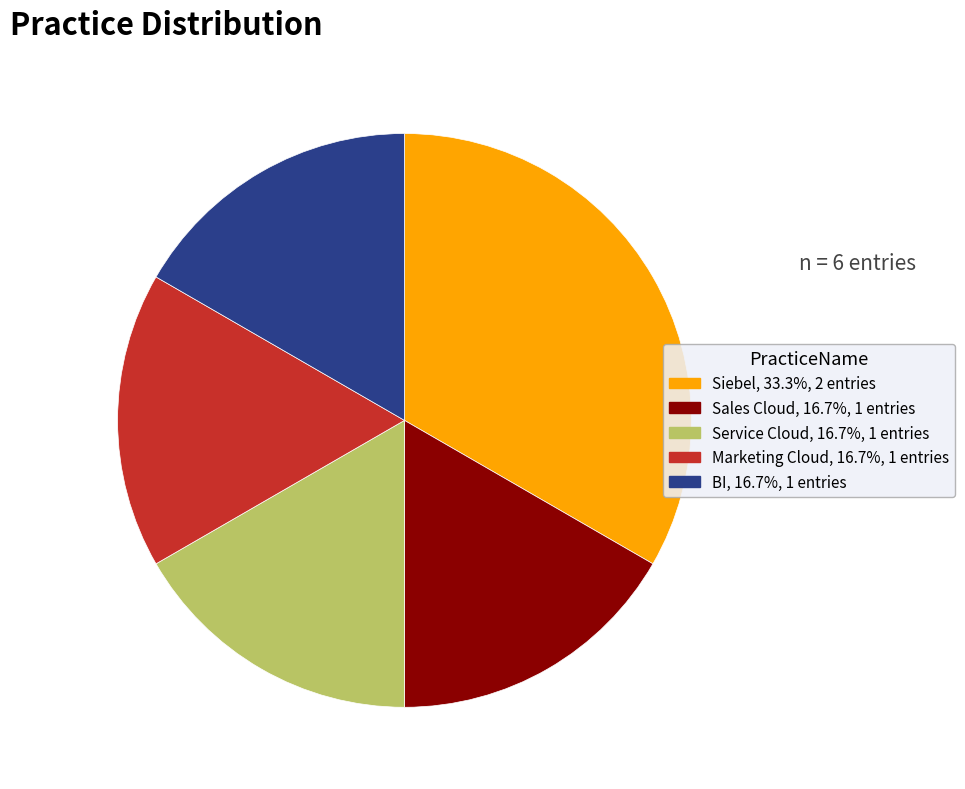

What is the largest slice in the pie chart?

Siebel